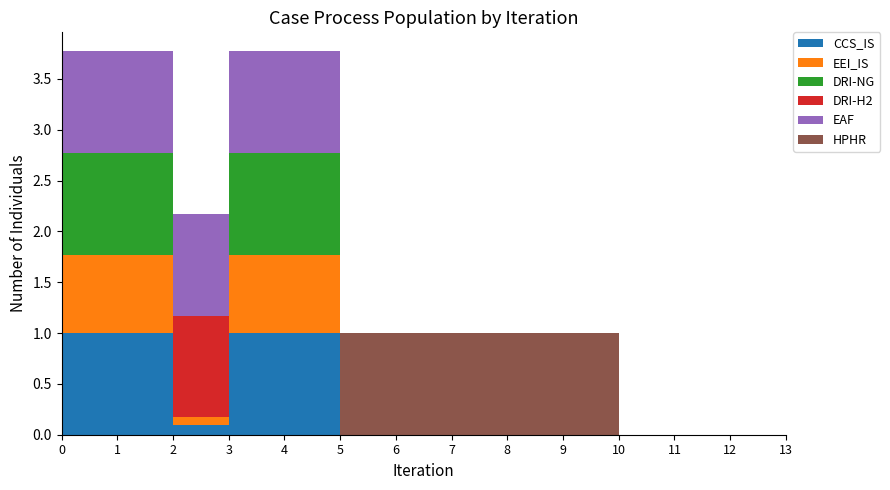

Reading right to left, what are all the values shown in this chart?

CCS_IS: 0.0	0.0	0.0	0.0	0.0	0.0	0.0	0.0	0.0	1.0	1.0	0.1	1.0	1.0
EEI_IS: 0.0	0.0	0.0	0.0	0.0	0.0	0.0	0.0	0.0	0.8	0.8	0.1	0.8	0.8
DRI-NG: 0.0	0.0	0.0	0.0	0.0	0.0	0.0	0.0	0.0	1.0	1.0	0.0	1.0	1.0
DRI-H2: 0.0	0.0	0.0	0.0	0.0	0.0	0.0	0.0	0.0	0.0	0.0	1.0	0.0	0.0
EAF: 0.0	0.0	0.0	0.0	0.0	0.0	0.0	0.0	0.0	1.0	1.0	1.0	1.0	1.0
HPHR: 0.0	0.0	0.0	0.0	1.0	1.0	1.0	1.0	1.0	0.0	0.0	0.0	0.0	0.0